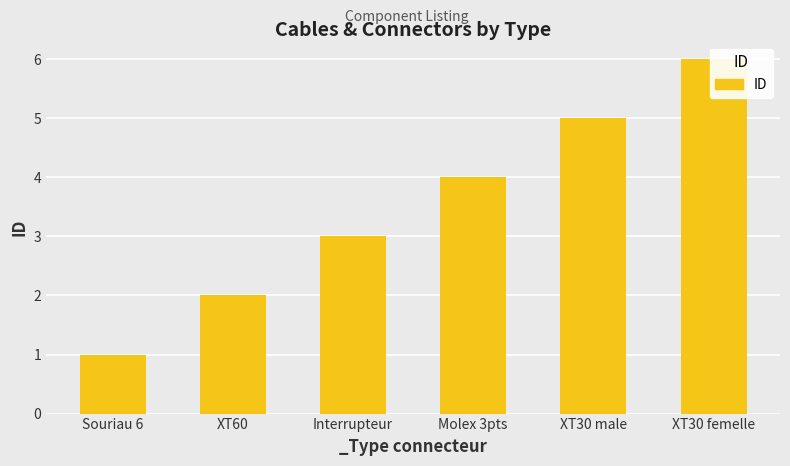

True or false: the data shows 3 at Interrupteur.

True